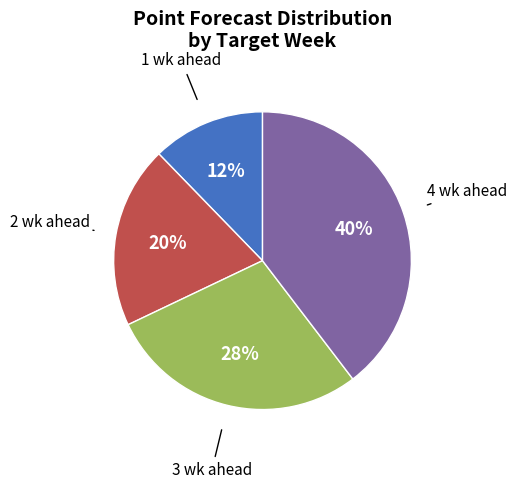

Does any single category account for the majority?

No